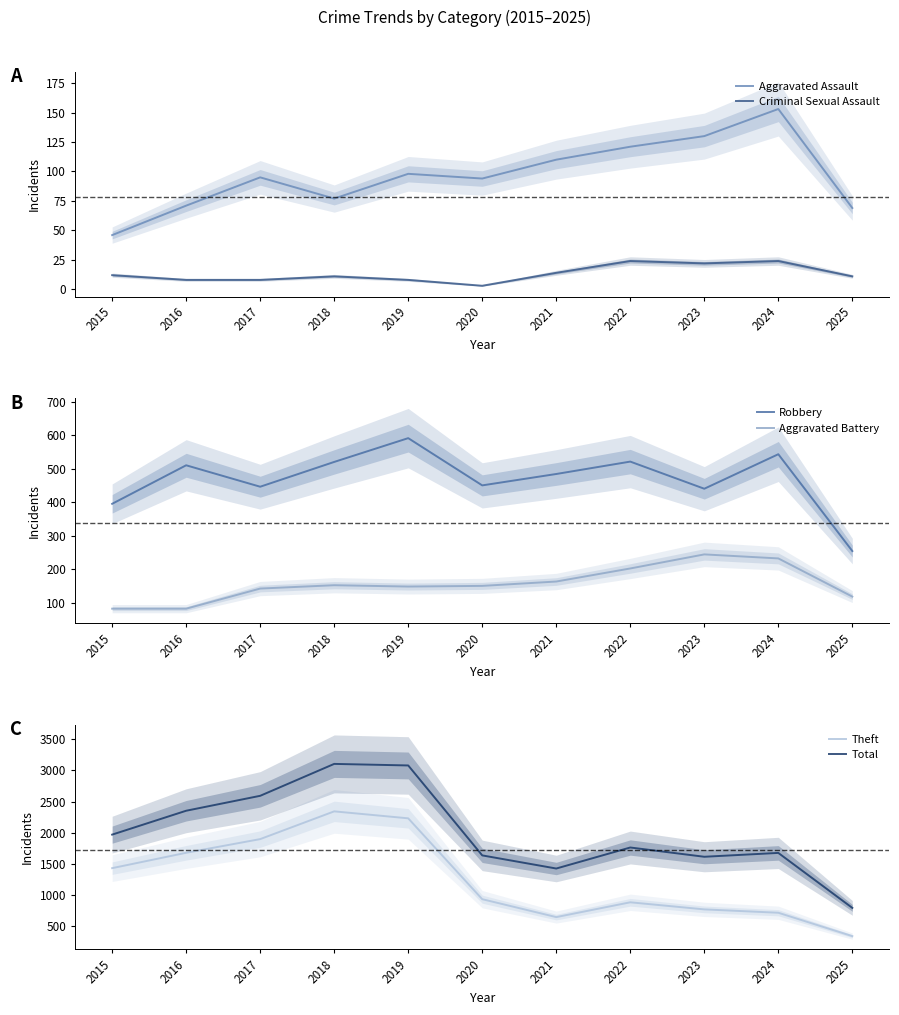

Which label corresponds to the largest value in the chart?

2018